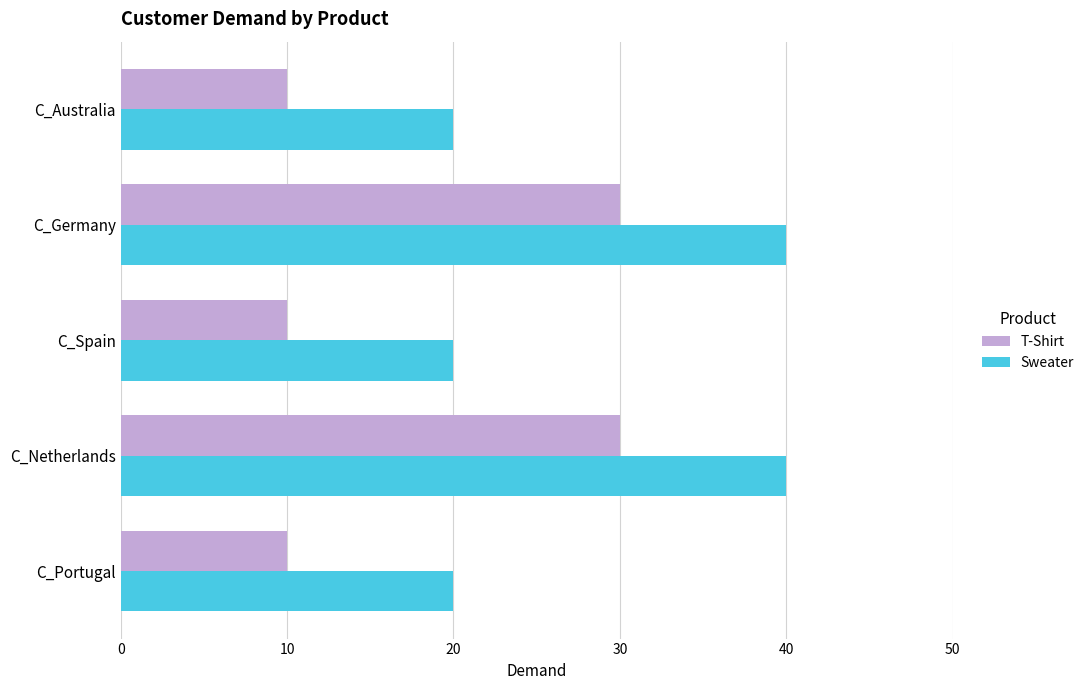

What is the maximum value shown in the chart?

40